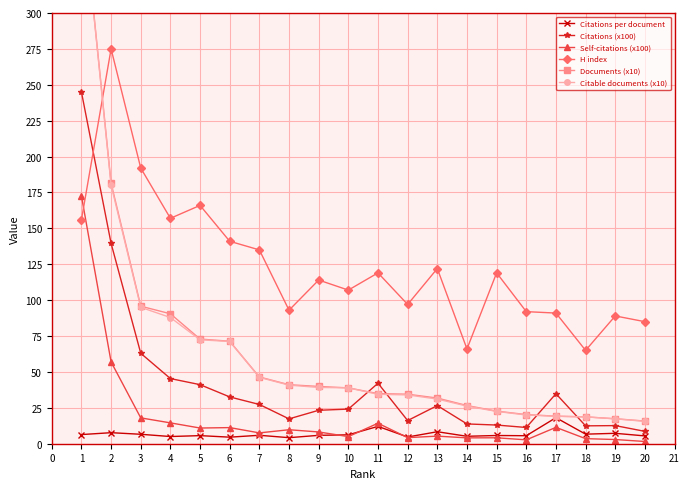

What is the lowest value of the Citable documents (x10) series?

15.6